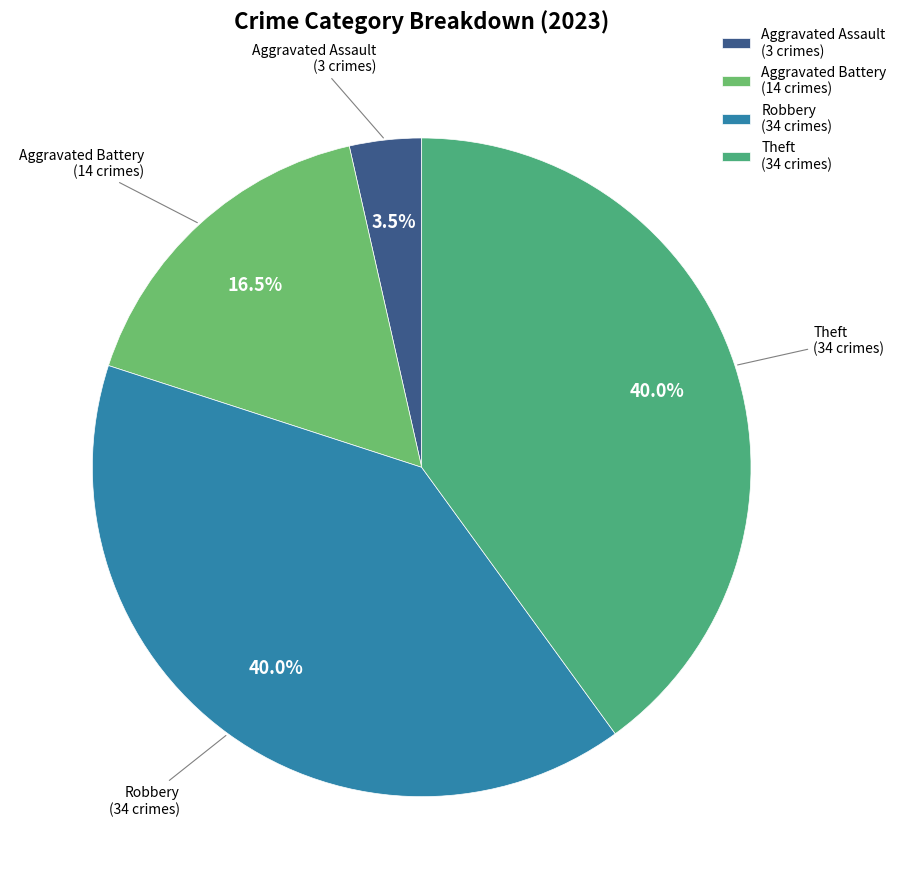

Which category has the smallest portion of the pie?

Aggravated Assault (3 crimes)